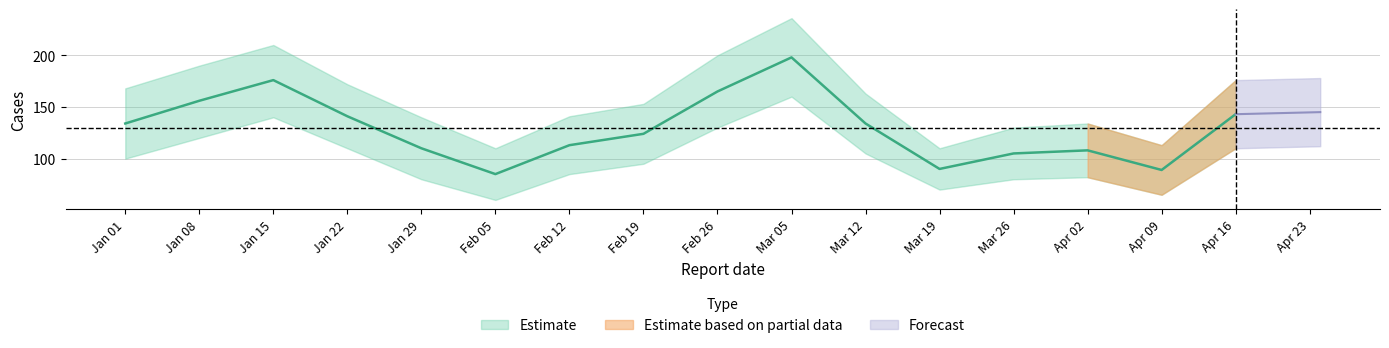

How many categories are shown in the chart?

17